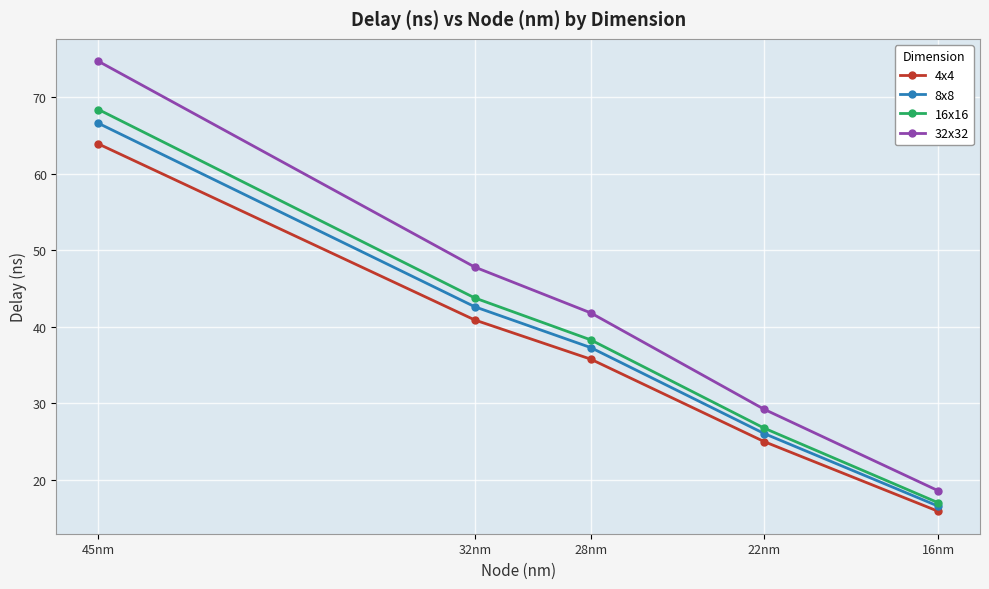

Is it true that 8x8 equals 42.6 at 32nm?

True